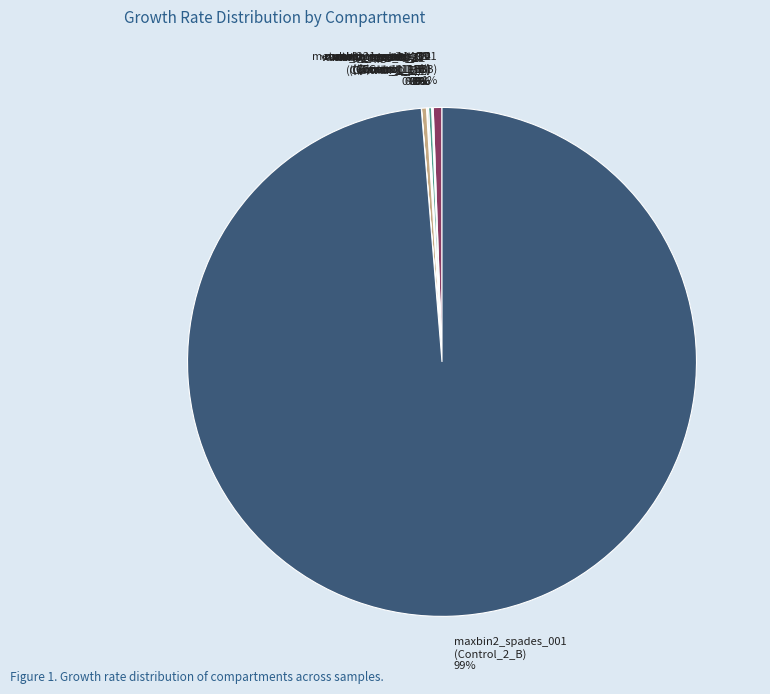

Is it true that maxbin2_spades_001 (Control_1_B) 1% is 1% of the pie?

True